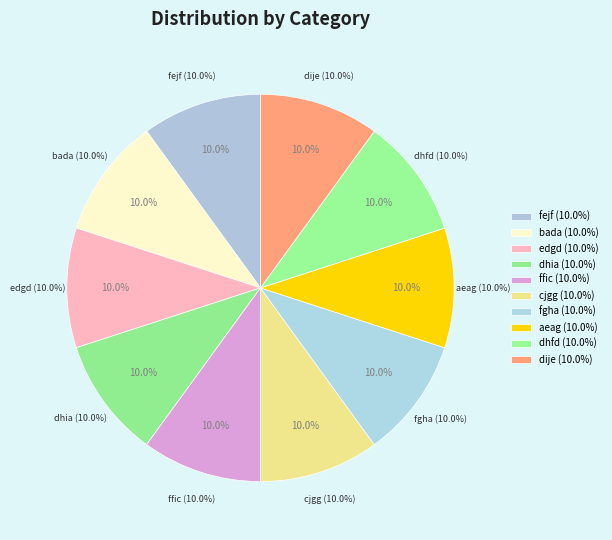

How many segments does this pie chart have?

10